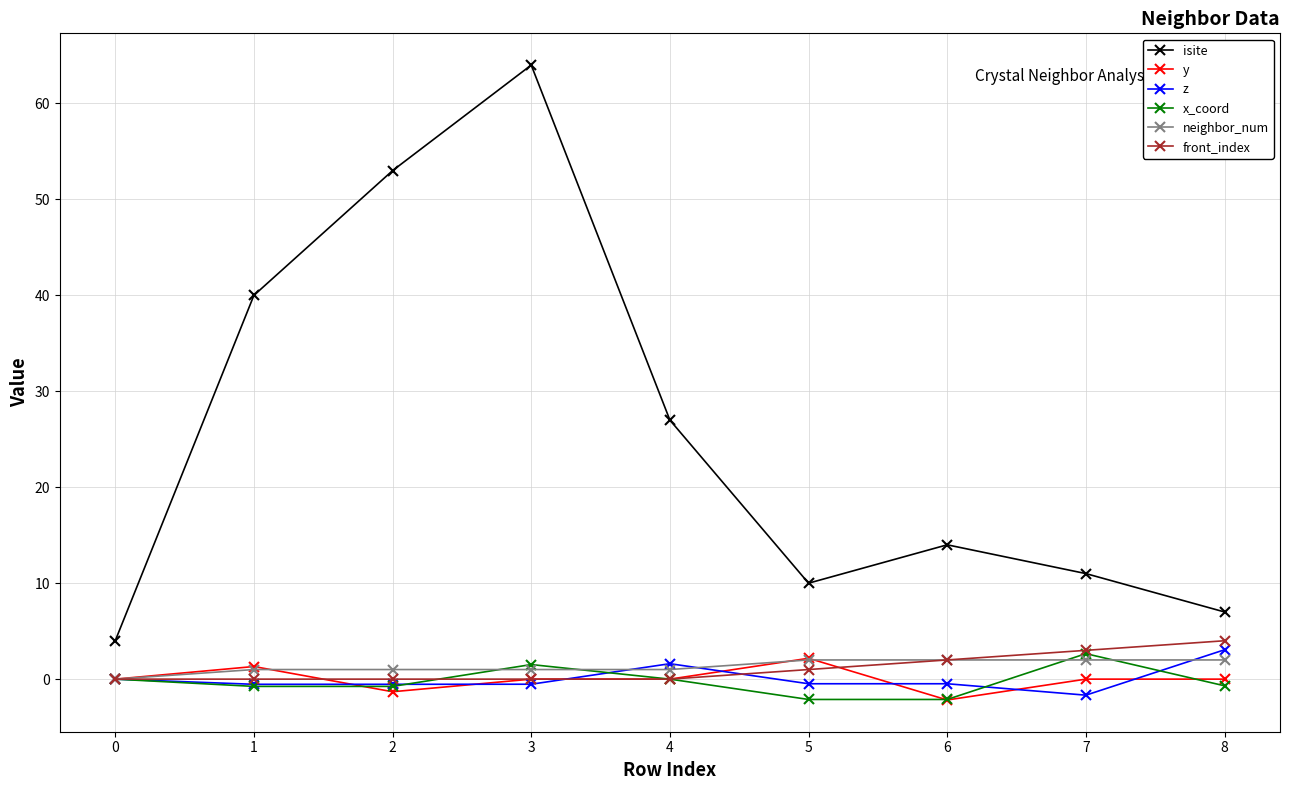

What is the spread (max minus min) of values at 0?

4.0